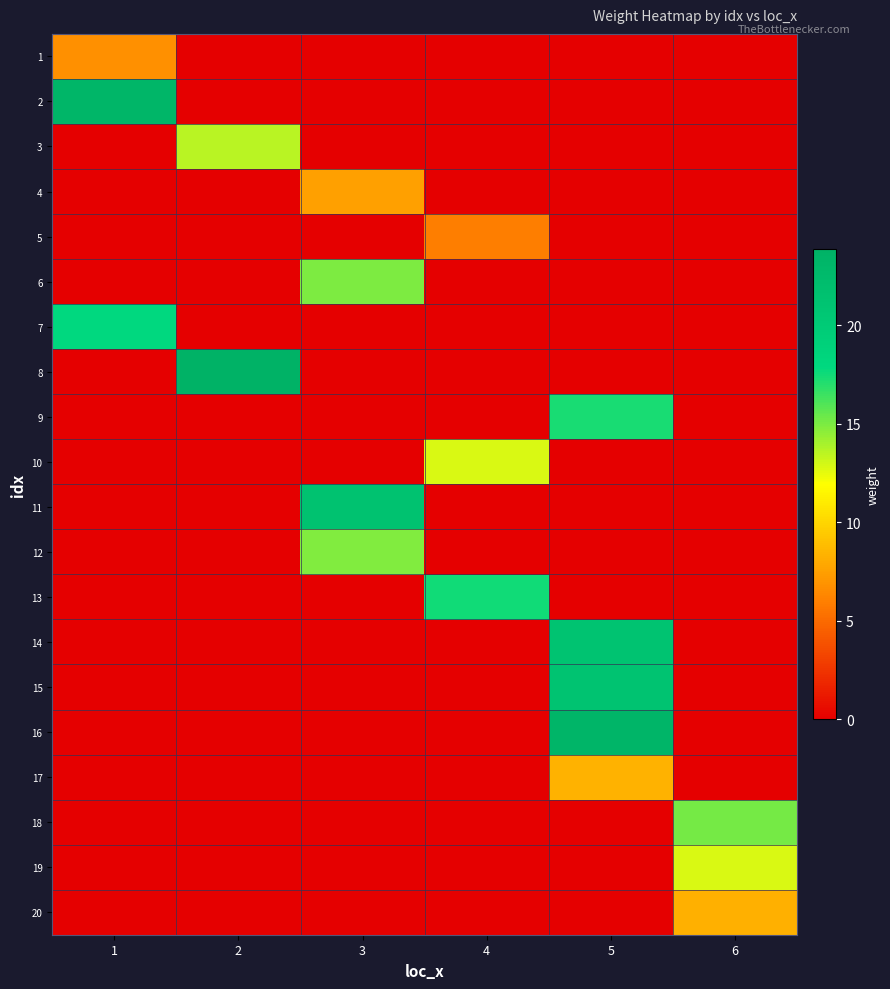

List the series in order of their peak value, highest first.

8, 16, 2, 11, 15, 14, 7, 13, 9, 18, 6, 12, 3, 10, 19, 17, 20, 4, 1, 5